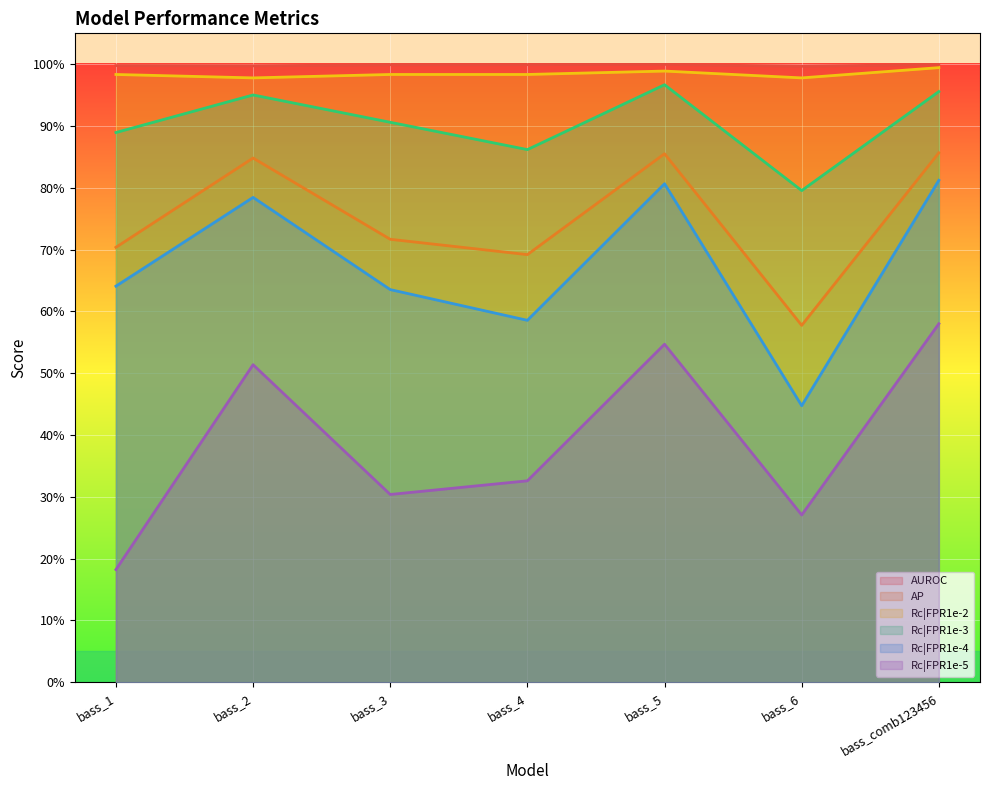

The value of Rc|FPR1e-4 at bass_comb123456 is 1.1. True or false?

False